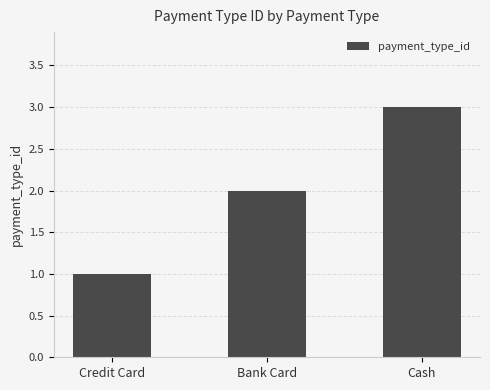

List the labels in order of value, smallest first.

Credit Card, Bank Card, Cash